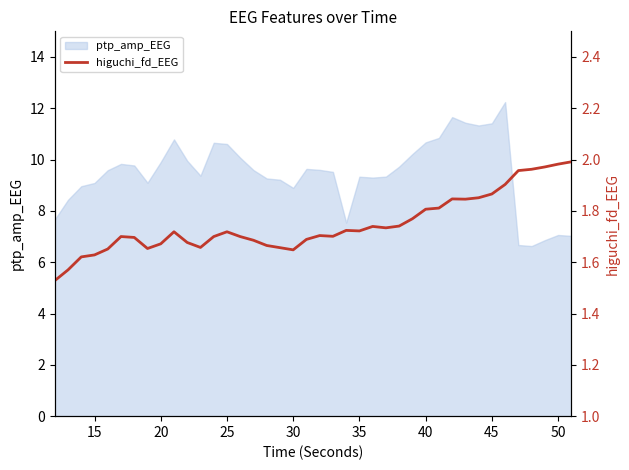

The ptp_amp_EEG series shows 8.9 at 30. True or false?

True